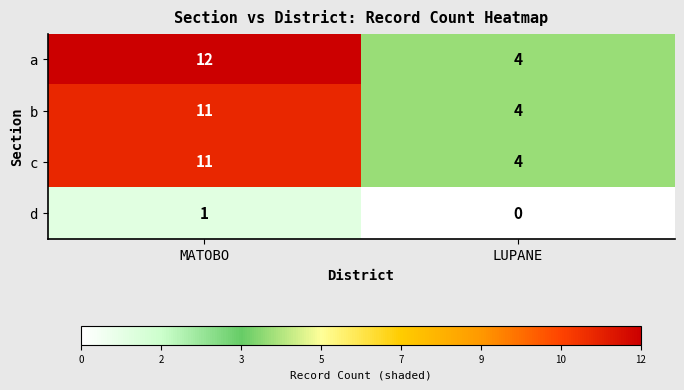

What is the lowest value of the a series?

4